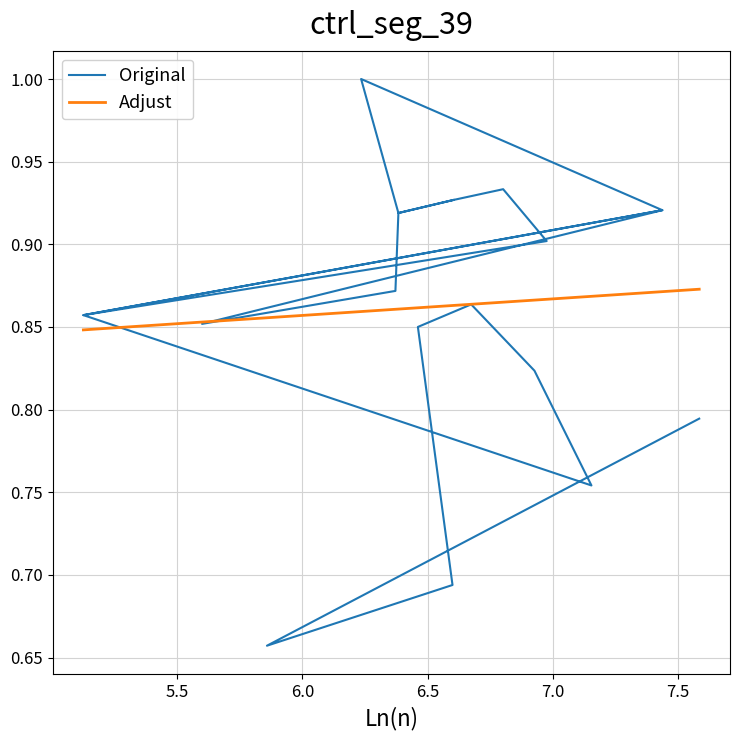

What is the value of the 11th point from the left?

0.9